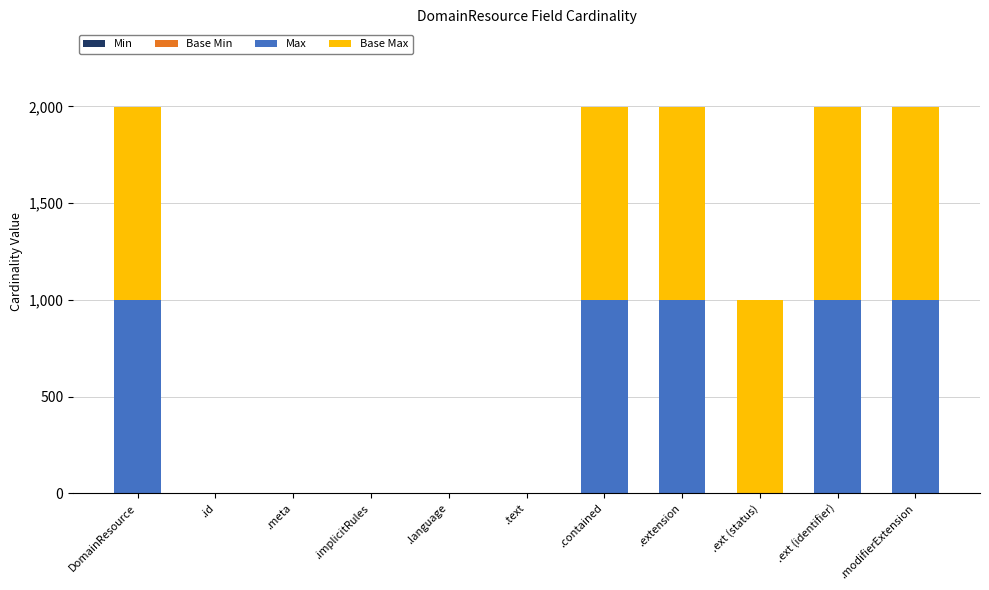

The Max series shows 999 at .contained. True or false?

True